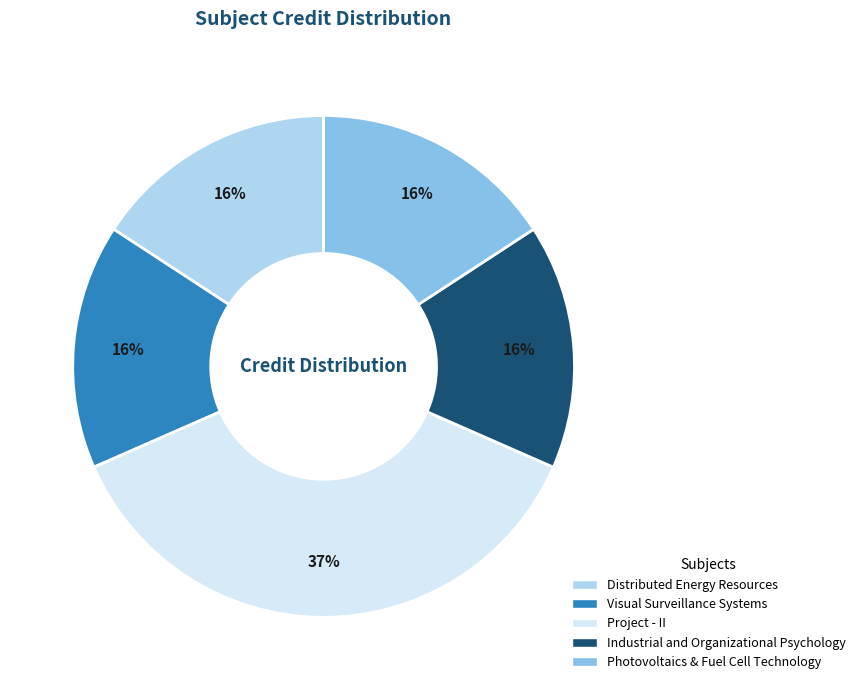

Combined, do Photovoltaics & Fuel Cell Technology and Visual Surveillance Systems account for over 50%?

No